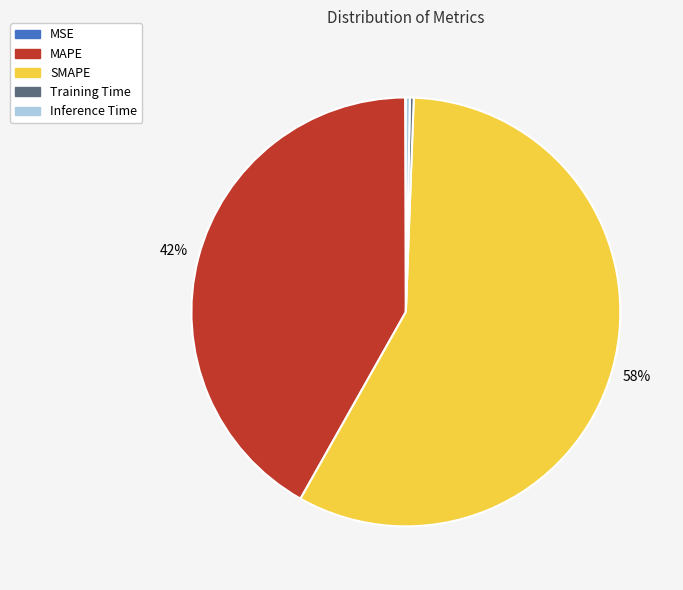

To the nearest percent, what is the average slice percentage?

20%